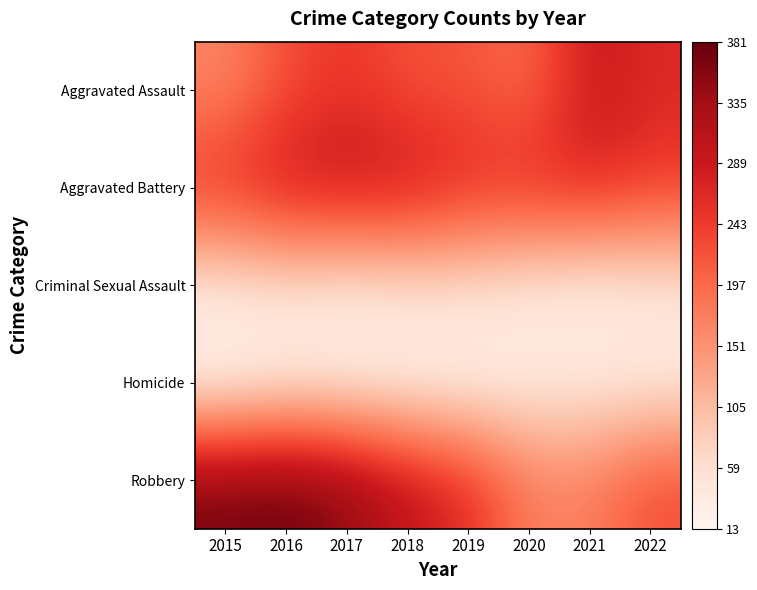

Rank the series at 2016 from lowest to highest value.

Homicide, Criminal Sexual Assault, Aggravated Assault, Aggravated Battery, Robbery